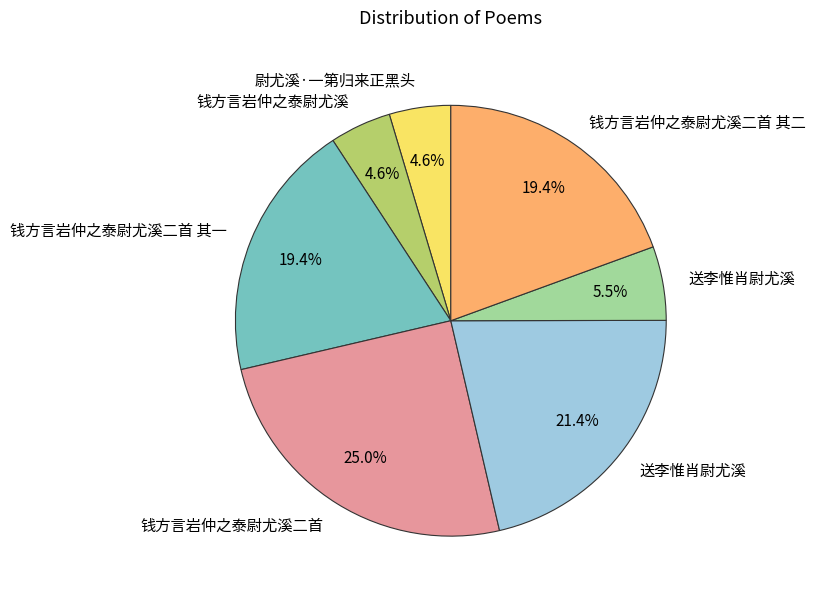

Is there any slice that represents more than half of the pie?

No